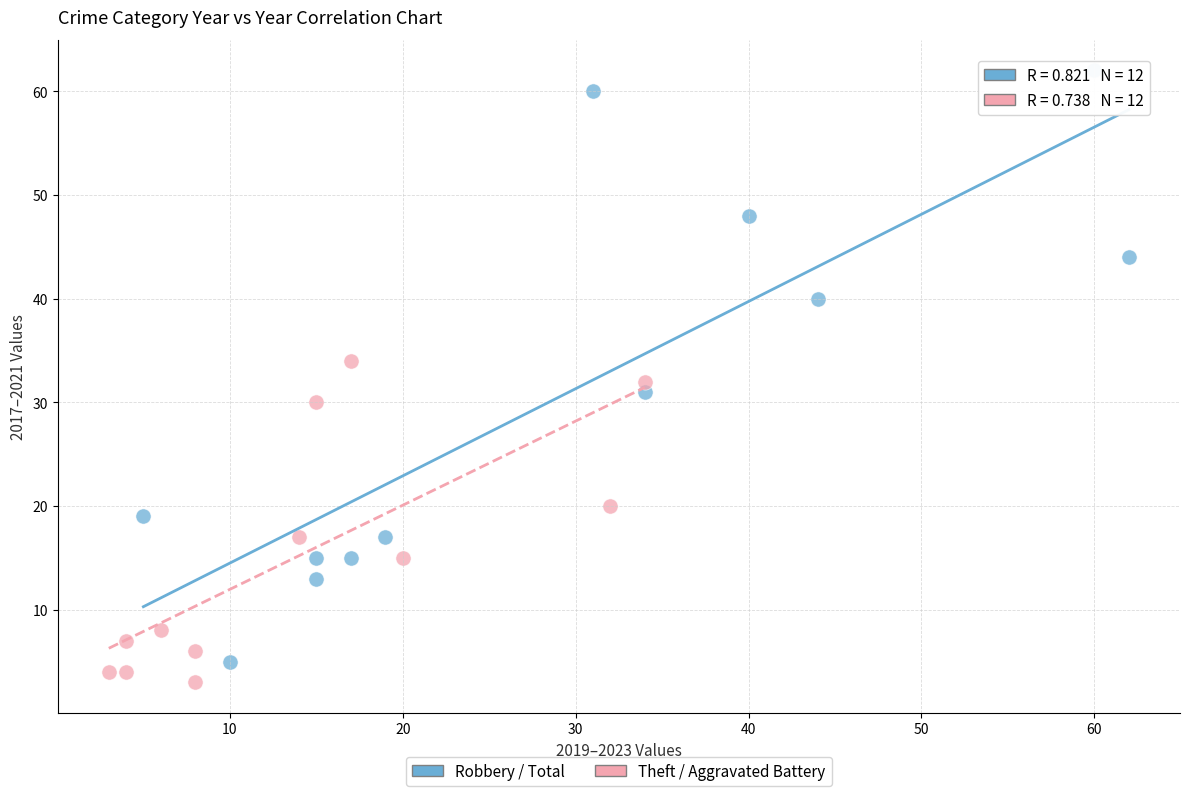

Which series has the largest Y range (max minus min)?

Robbery / Total